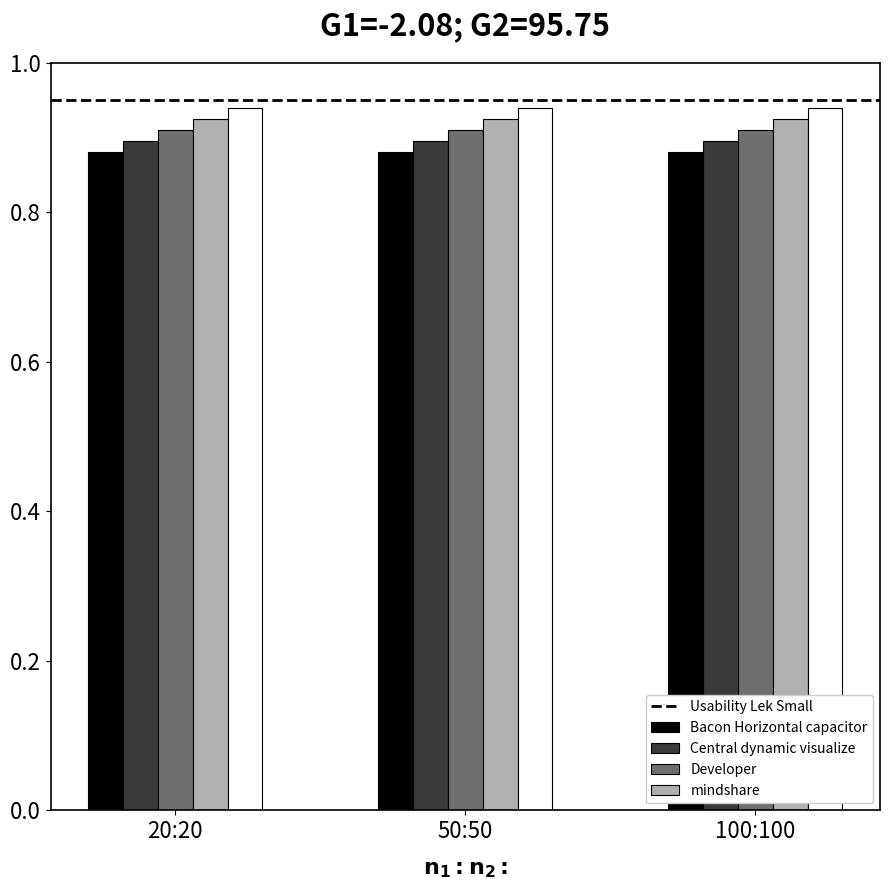

Is it true that Developer equals 1.5 at 20:20?

False